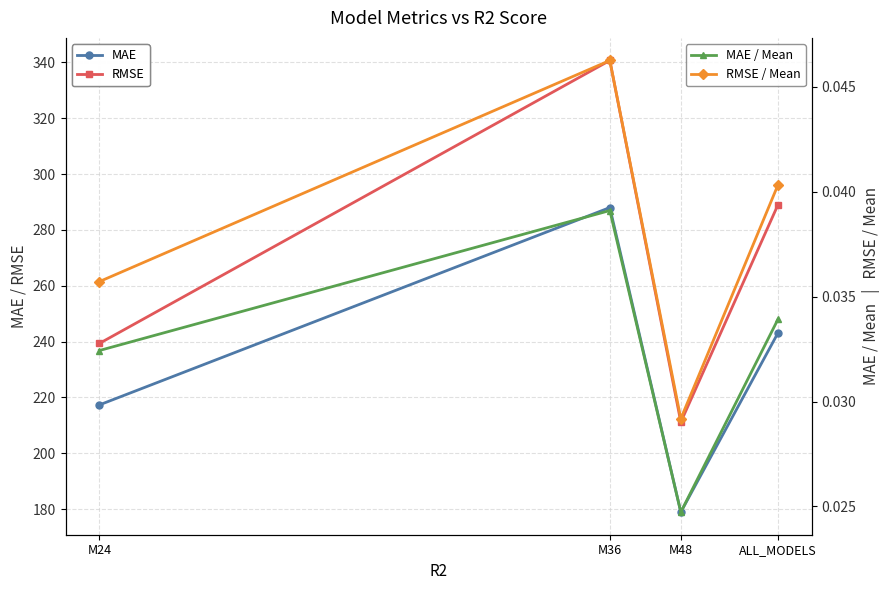

What is the label of the 3rd point from the right?

M36